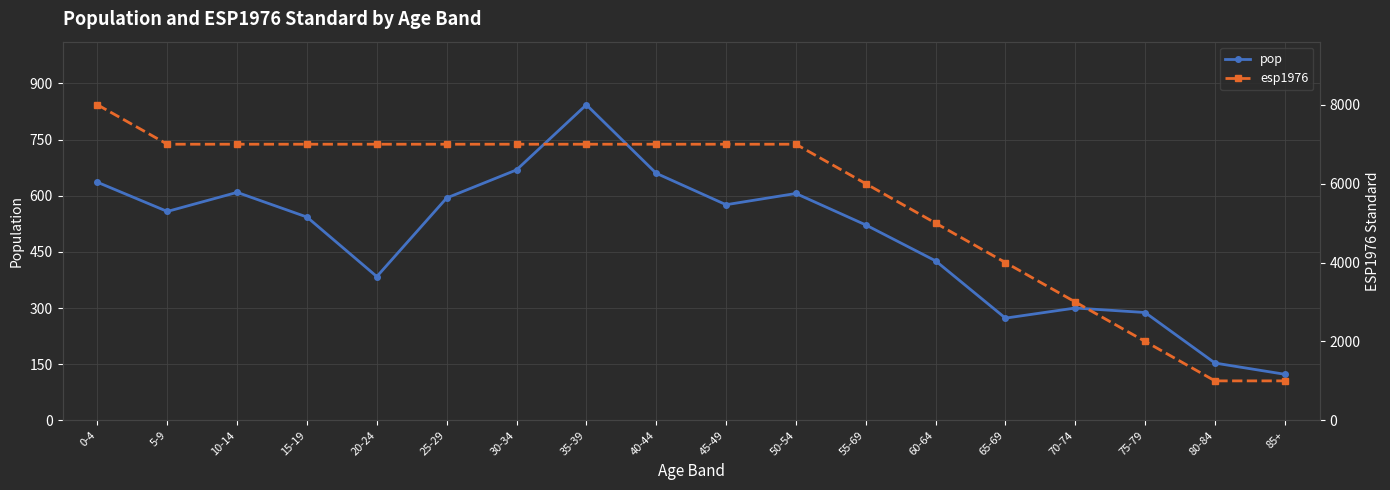

Where does the esp1976 series first go above 7000?

0-4